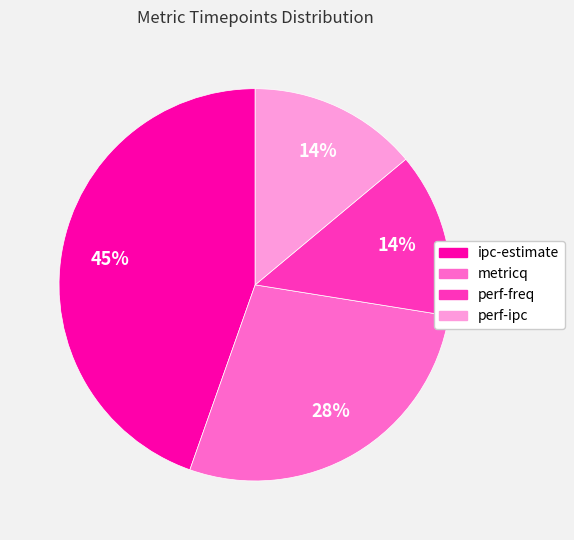

True or false: perf-freq accounts for 14% of the total.

True